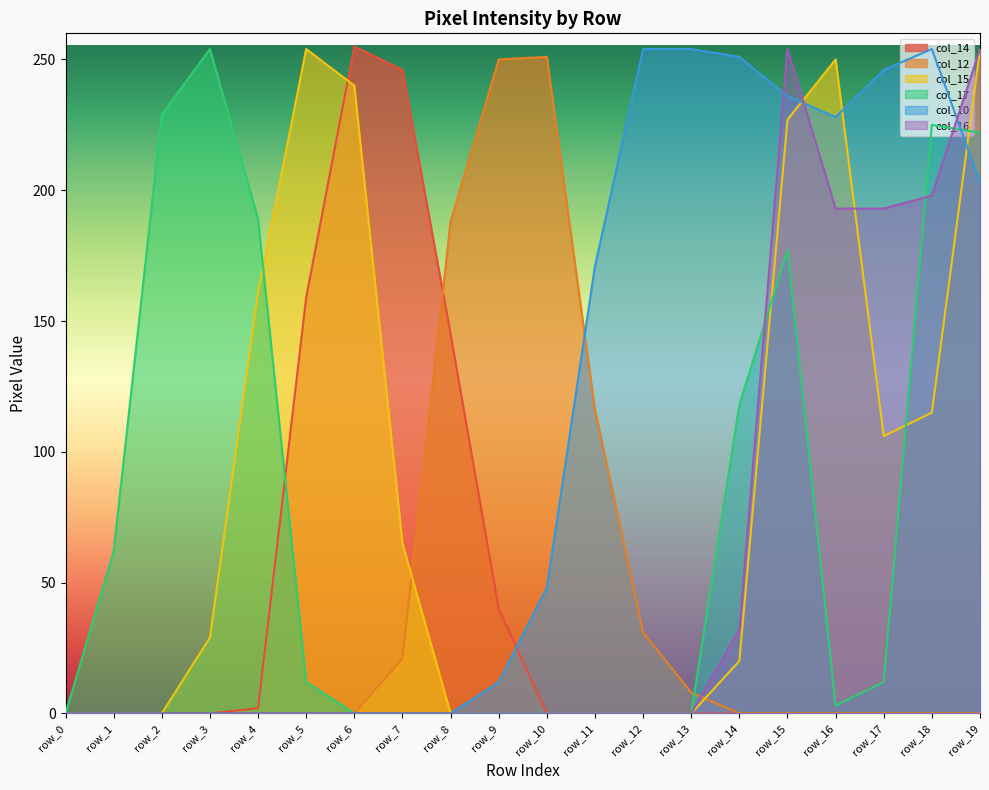

List the labels in order of col_16 value, largest first.

row_15, row_19, row_18, row_16, row_17, row_14, row_0, row_1, row_2, row_3, row_4, row_5, row_6, row_7, row_8, row_9, row_10, row_11, row_12, row_13